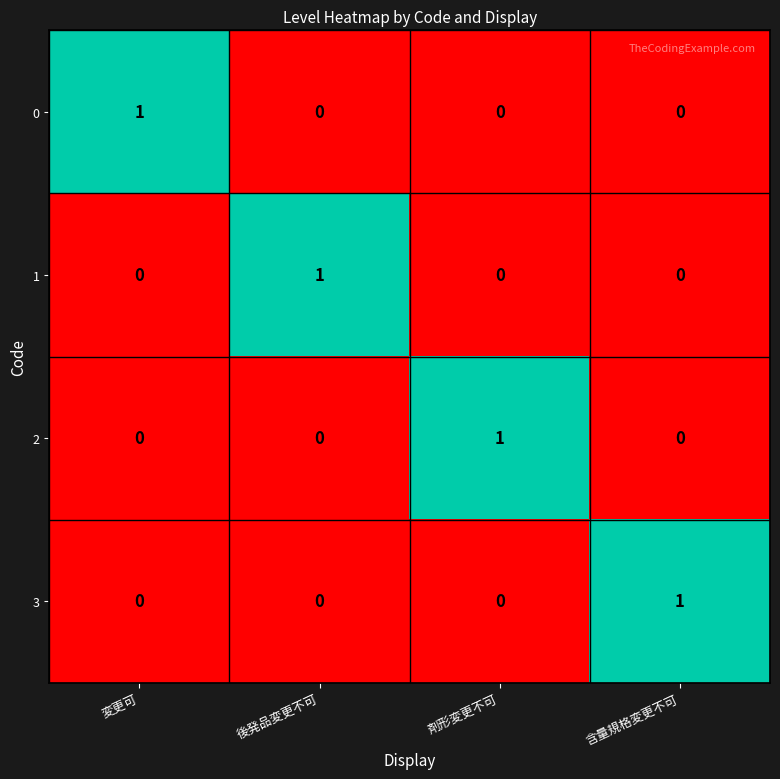

True or false: 0 has a value of -1 at 後発品変更不可.

False